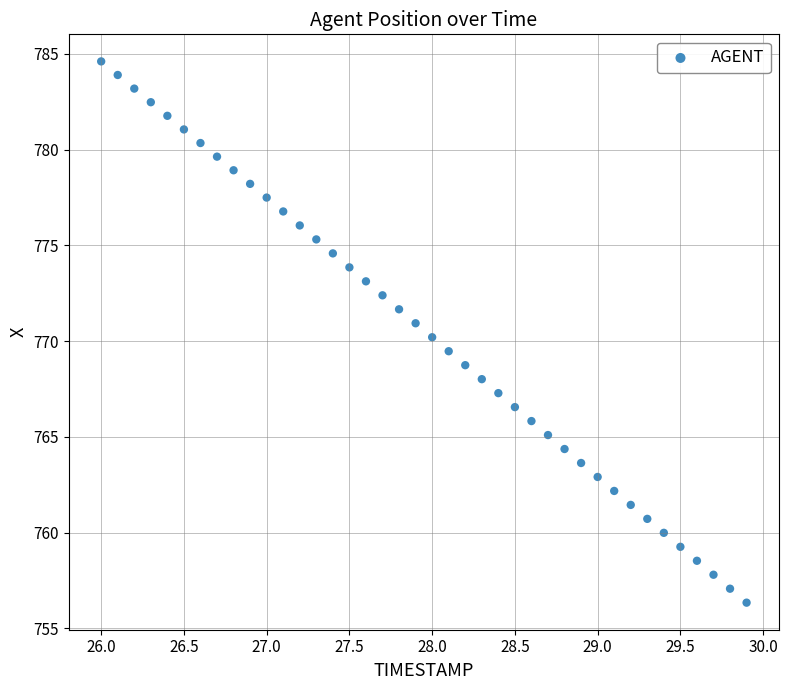

What is the range of X values (max minus min)?

3.9